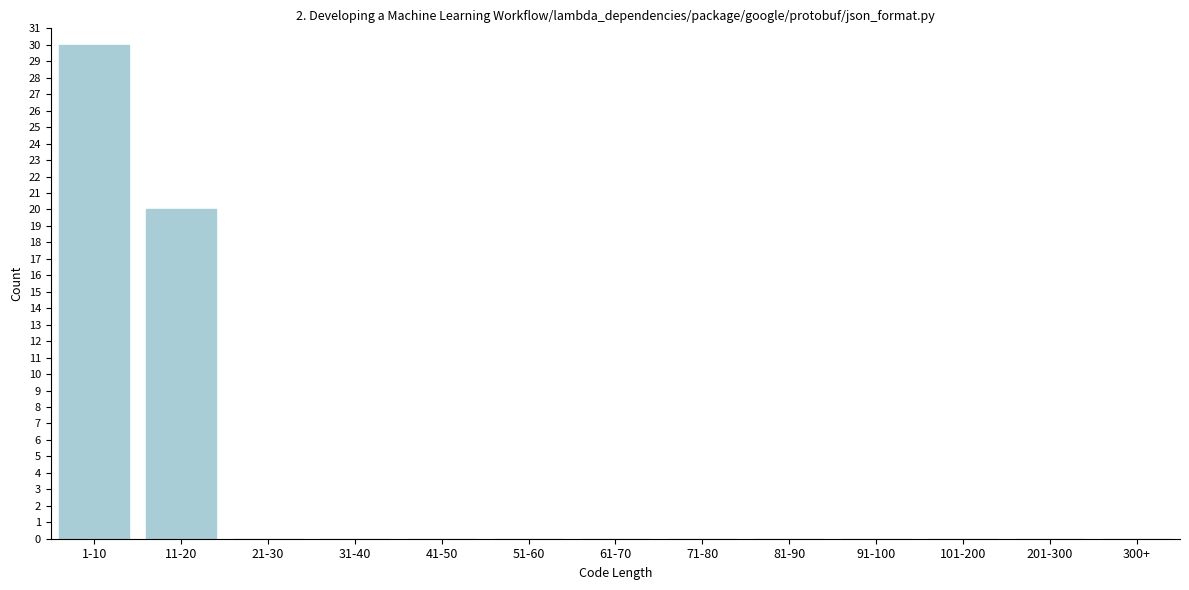

Reading left to right, extract all data points from this chart.

1-10=30	11-20=20	21-30=0	31-40=0	41-50=0	51-60=0	61-70=0	71-80=0	81-90=0	91-100=0	101-200=0	201-300=0	300+=0